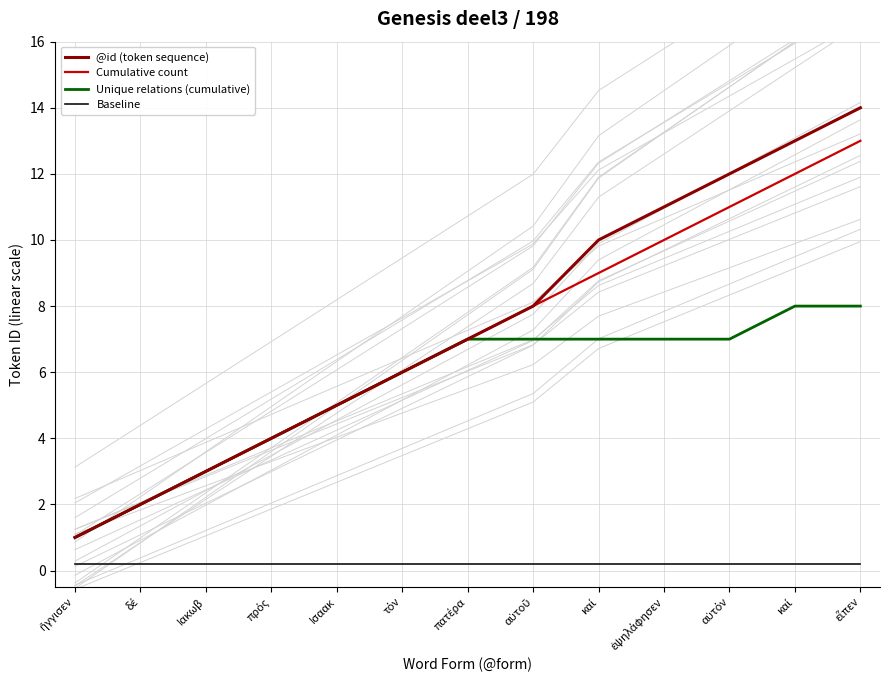

What is the difference between the Cumulative count values at πατέρα and πρός?

3.0